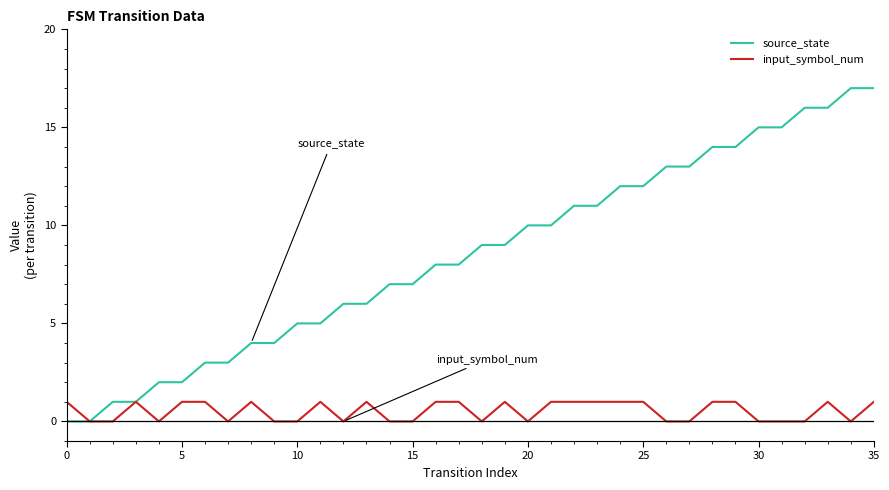

Reading left to right, extract all data points from this chart.

source_state: 0	0	1	1	2	2	3	3	4	4	5	5	6	6	7	7	8	8	9	9	10	10	11	11	12	12	13	13	14	14	15	15	16	16	17	17
input_symbol_num: 1	0	0	1	0	1	1	0	1	0	0	1	0	1	0	0	1	1	0	1	0	1	1	1	1	1	0	0	1	1	0	0	0	1	0	1